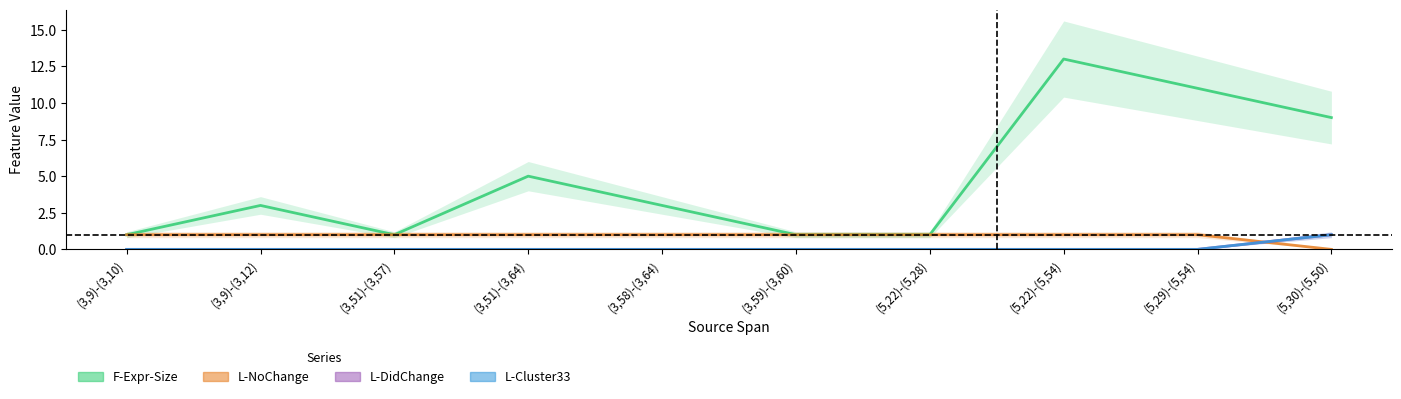

Rank the series by their maximum value, from lowest to highest.

L-NoChange, L-DidChange, L-Cluster33, F-Expr-Size